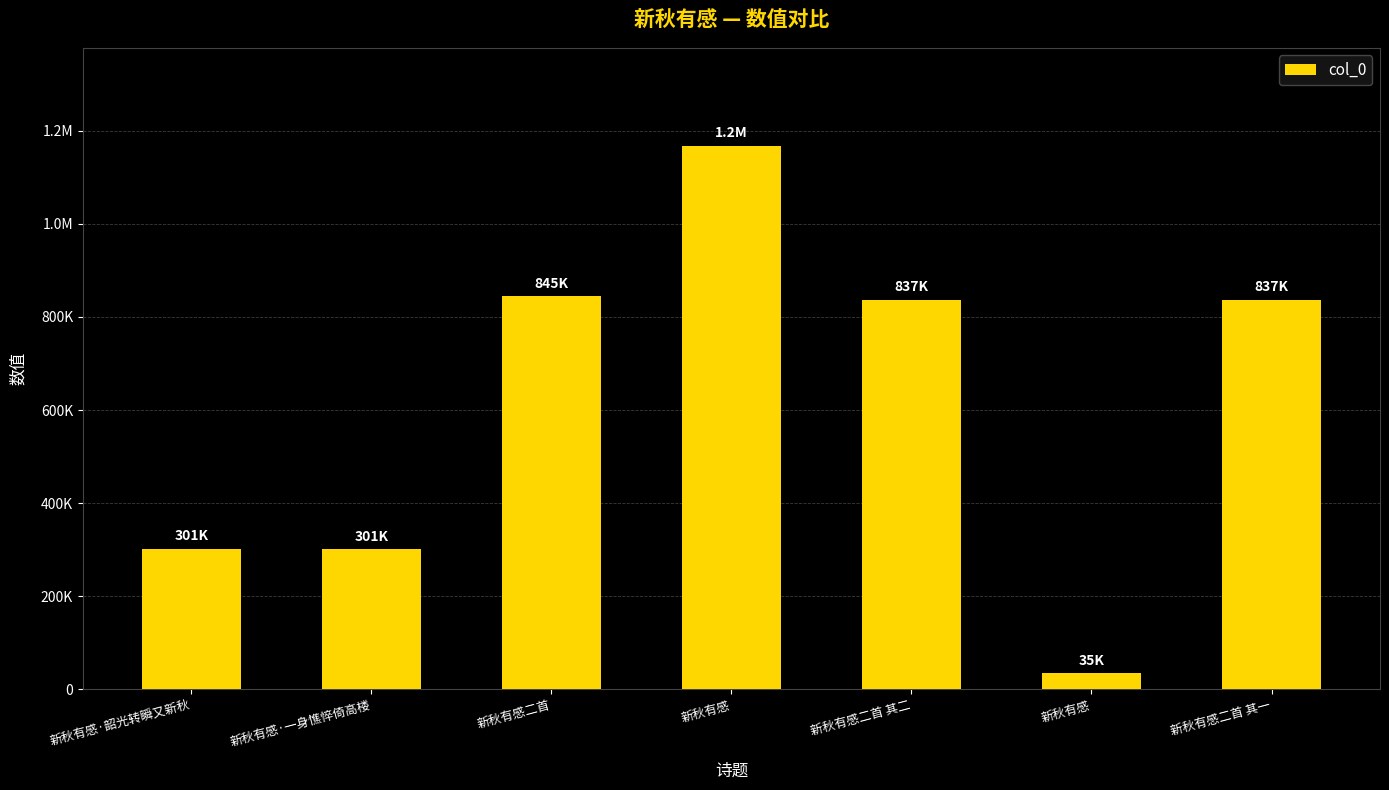

Reading right to left, transcribe all the data shown in this chart.

837161	34632	837162	1167710	844598	301064	301498